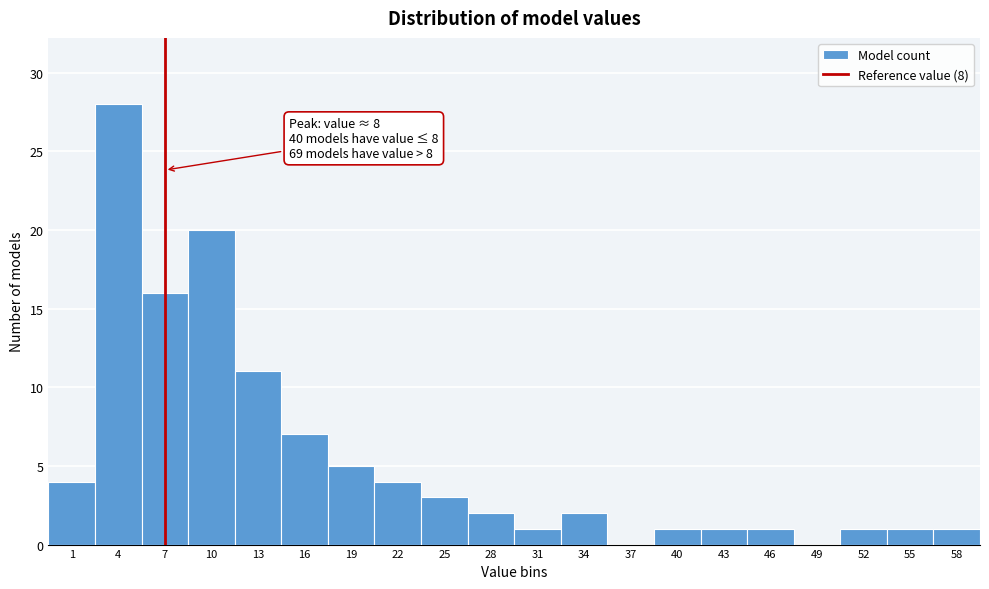

Reading right to left, list all the values displayed in this chart.

58=1	55=1	52=1	49=0	46=1	43=1	40=1	37=0	34=2	31=1	28=2	25=3	22=4	19=5	16=7	13=11	10=20	7=16	4=28	1=4